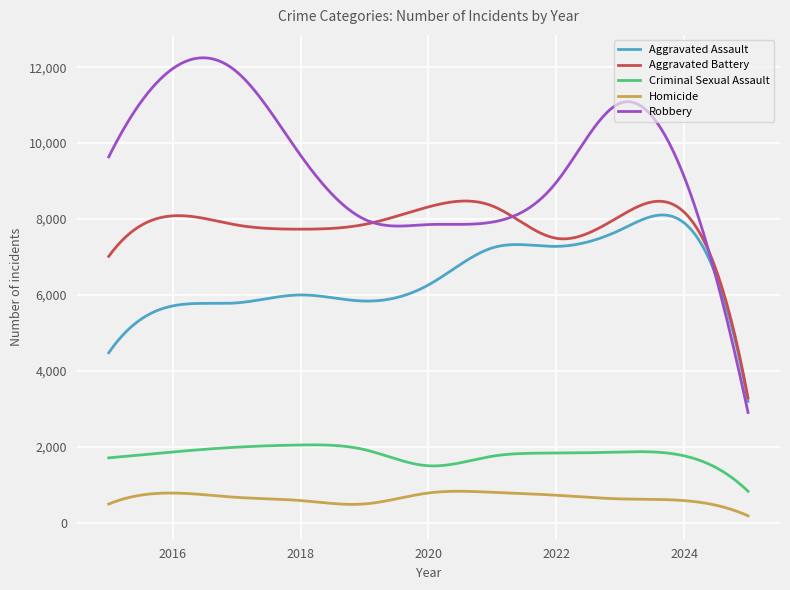

How many lines are shown in the chart?

5